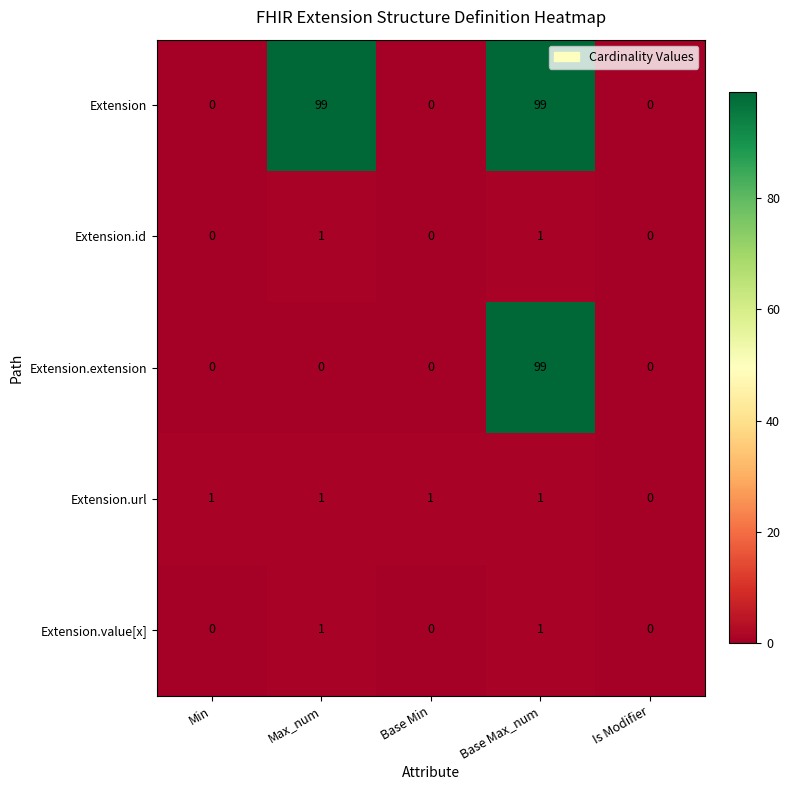

What is the difference between the highest and lowest values at Max_num?

99